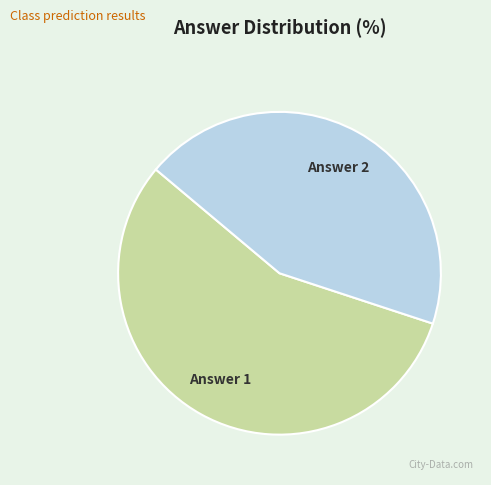

What is the majority slice?

Answer 1